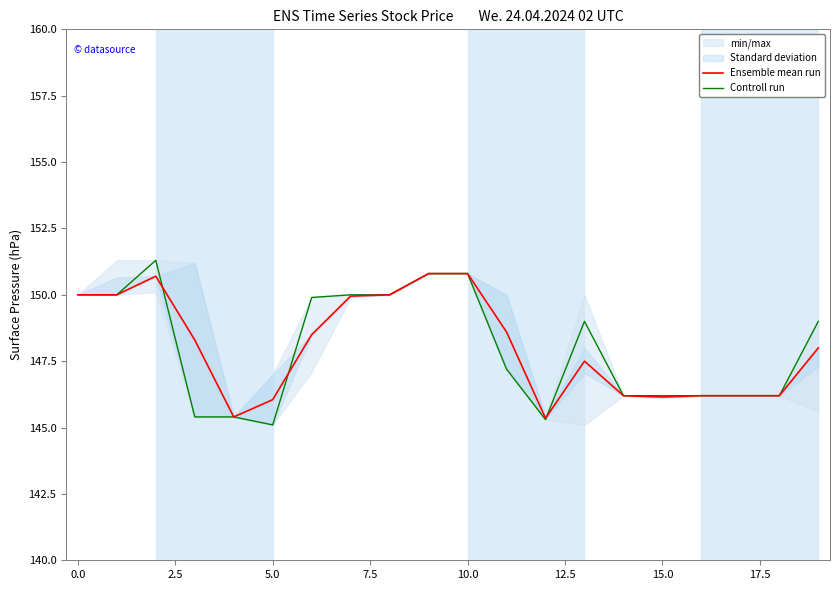

Is it true that Controll run equals 150.8 at 10.0?

True